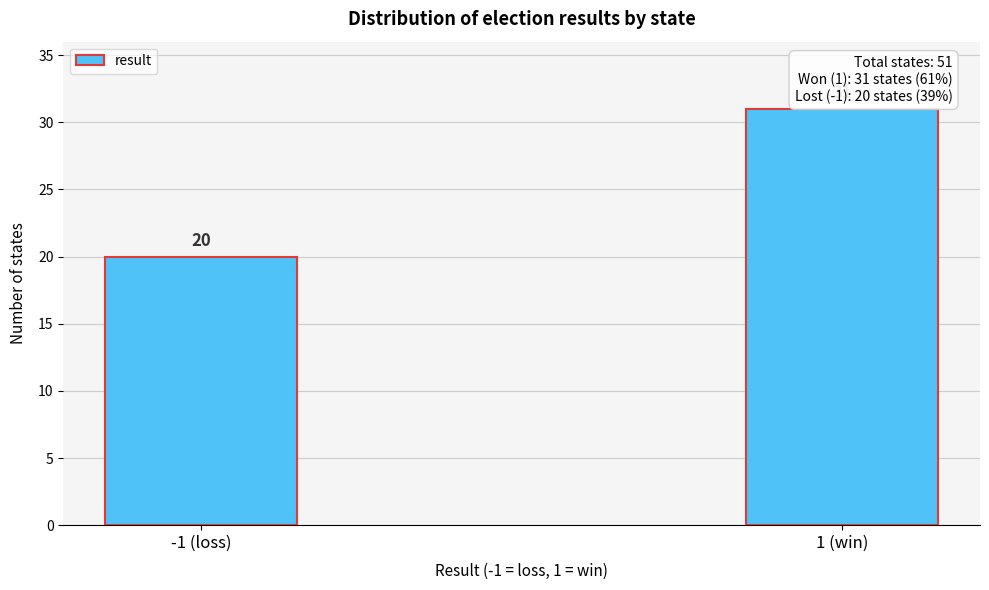

Reading right to left, list all the values displayed in this chart.

1 (win)=31	-1 (loss)=20